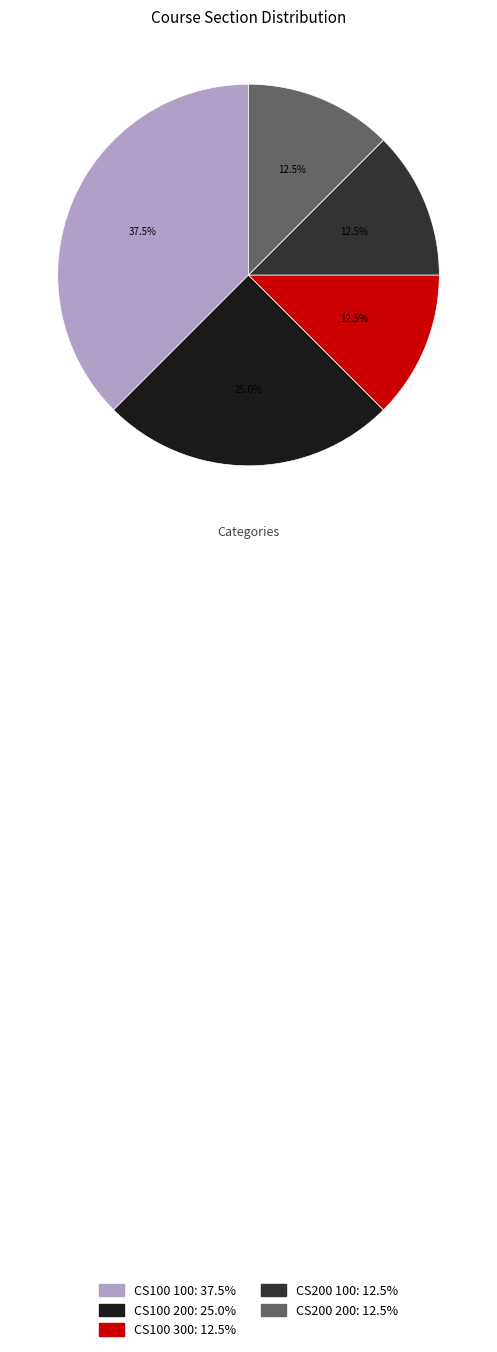

Which slice is the largest?

CS100 100